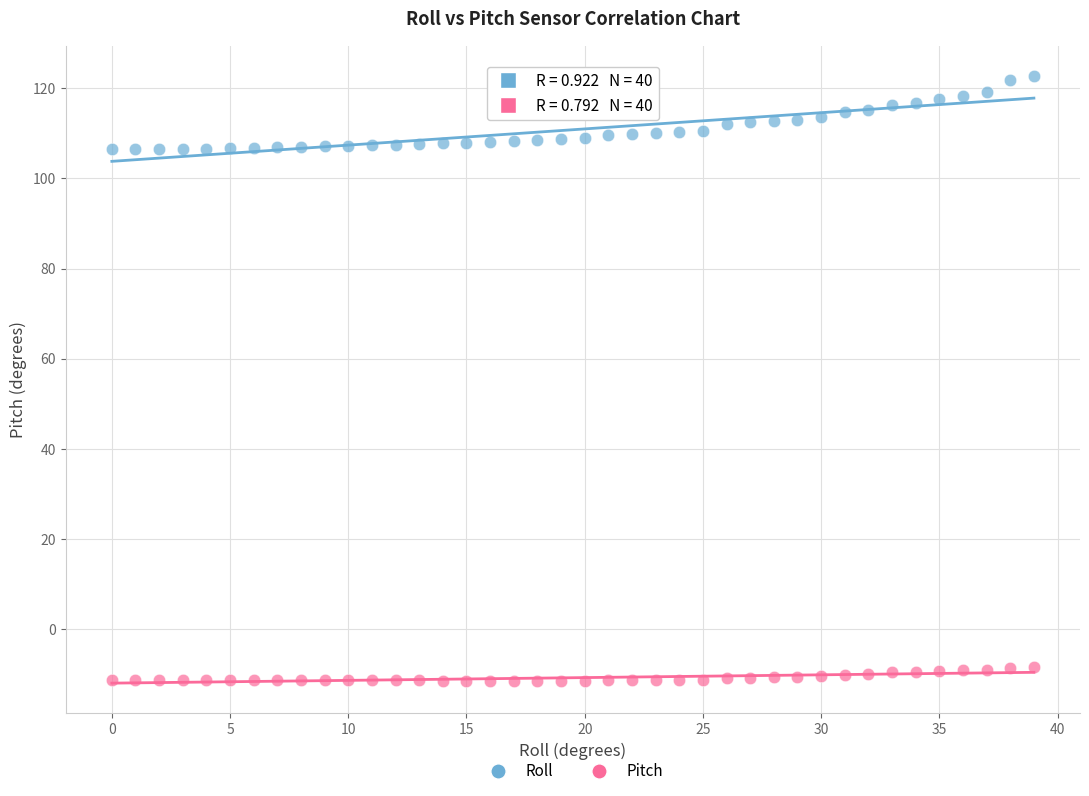

Which series reaches the maximum Y coordinate?

Roll